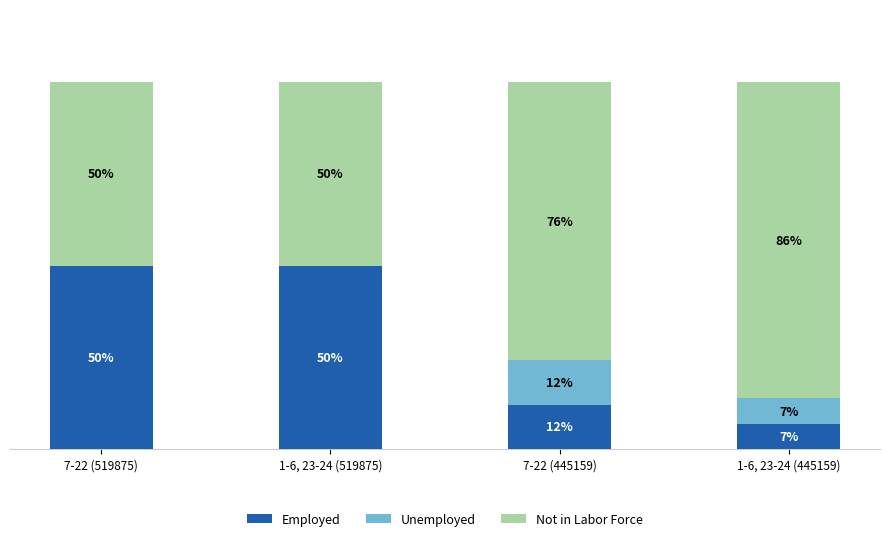

Does the chart contain stacked bars?

Yes